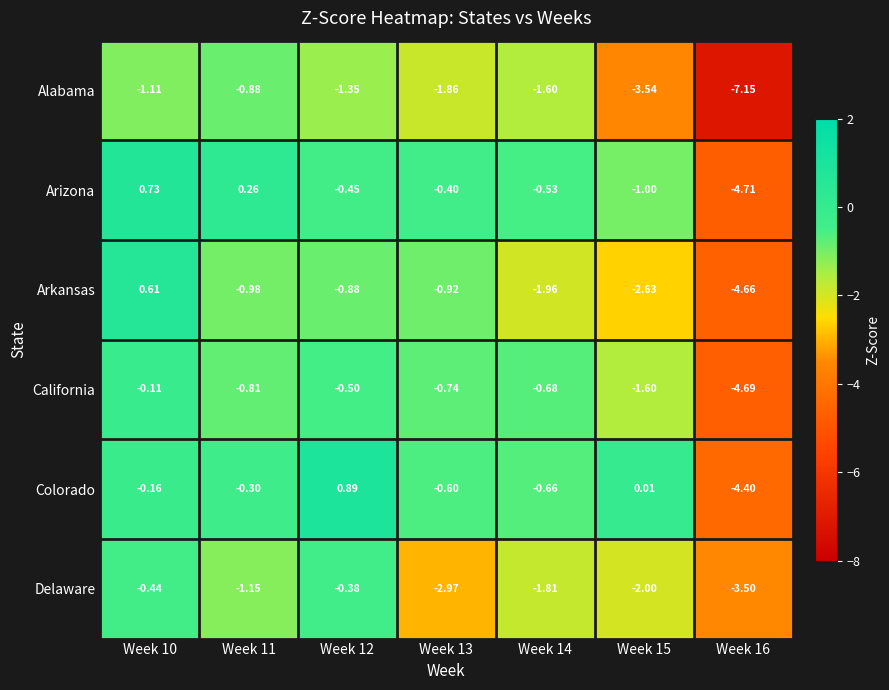

At which category is the sum across all series the highest?

Week 10